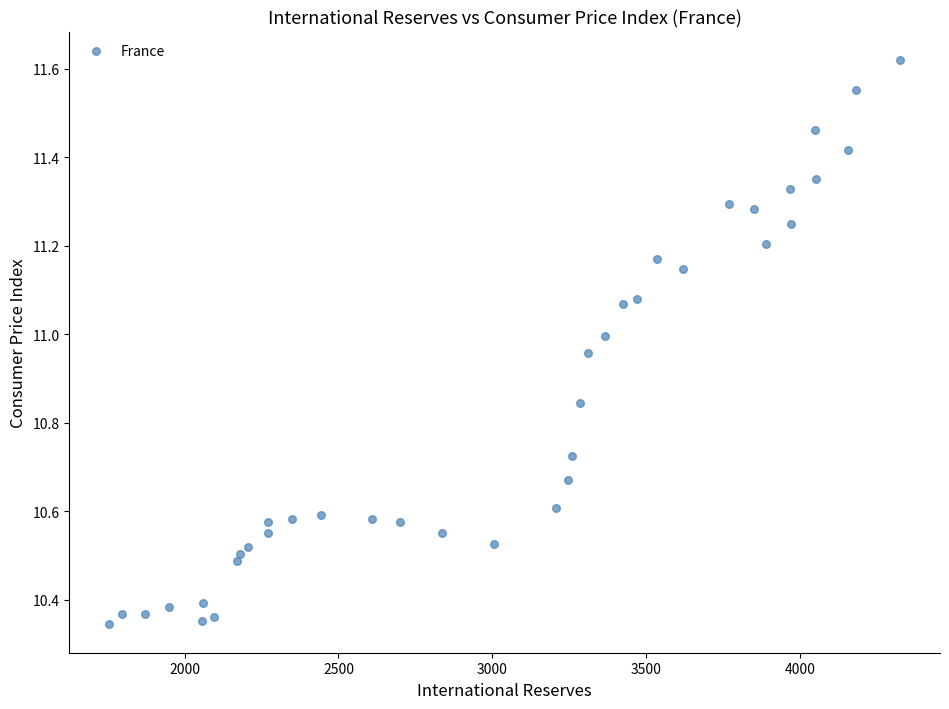

What is the range of X values (max minus min)?

2573.8